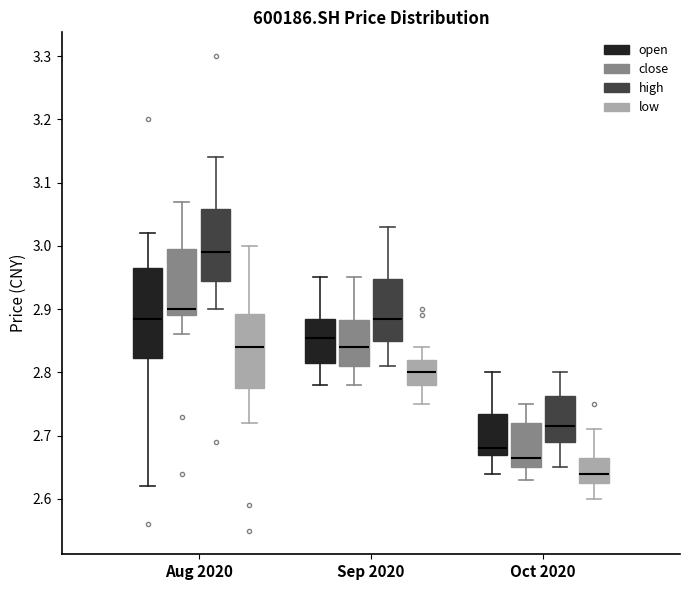

Which box's median line is the lowest?

Oct 2020 (low)